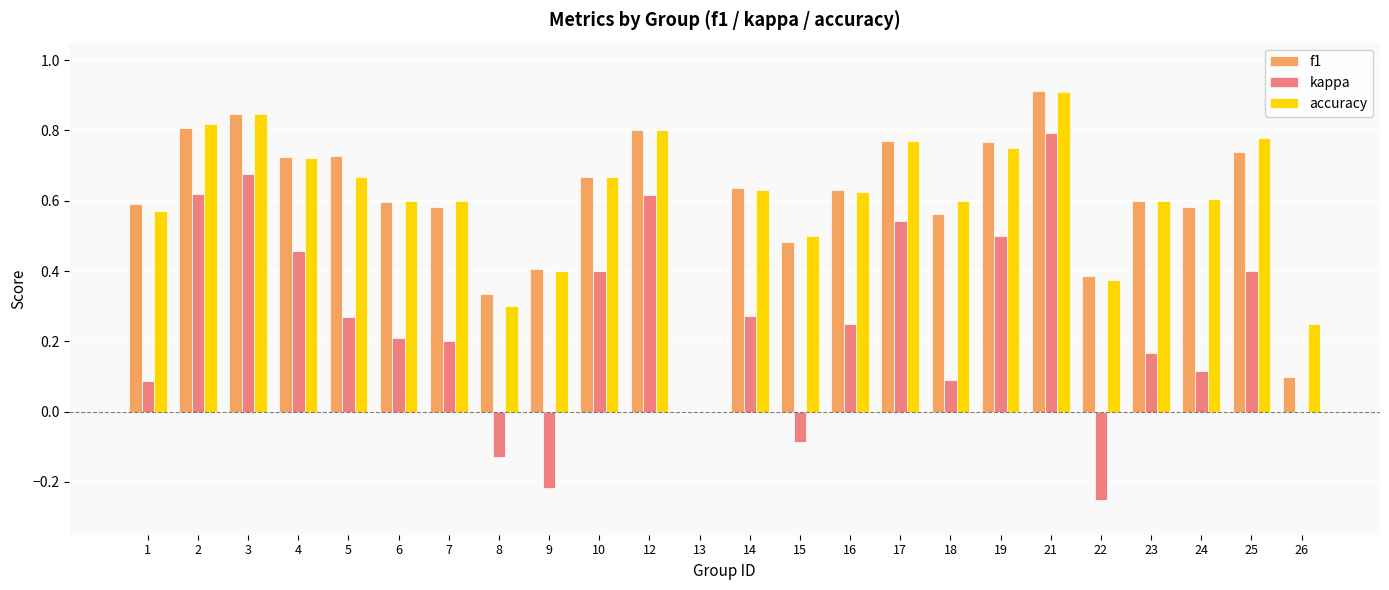

The value of kappa at 1 is 0.1. True or false?

True